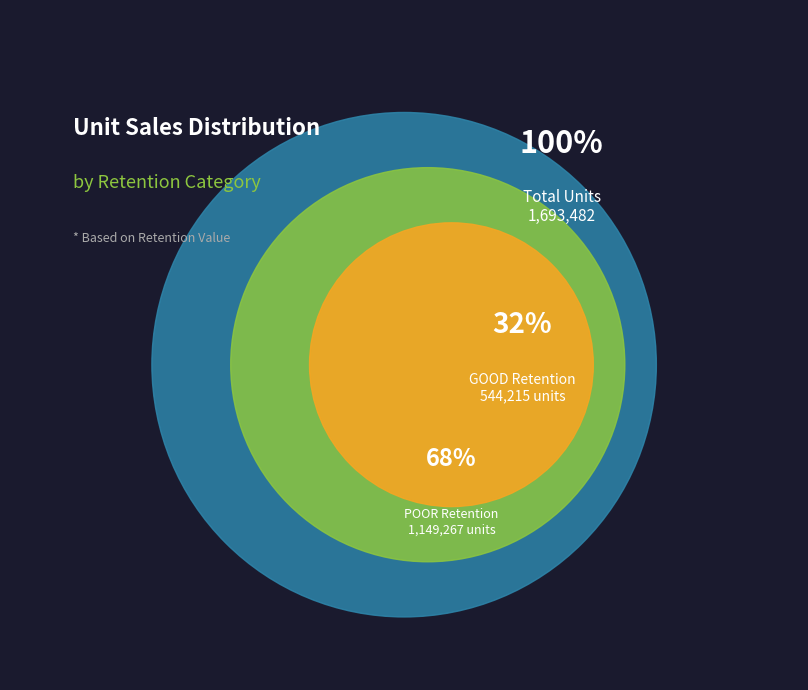

Does 2 account for over 50% of the chart?

No